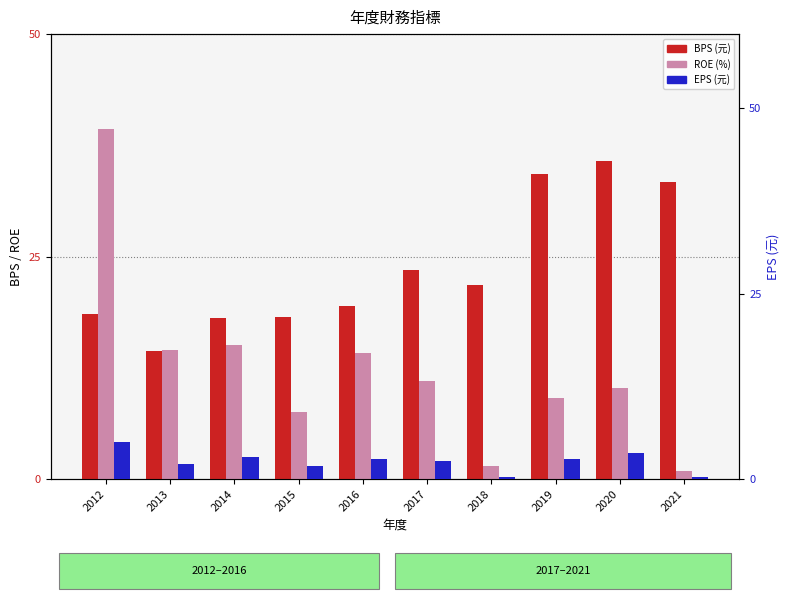

How many categories are shown in the chart?

10